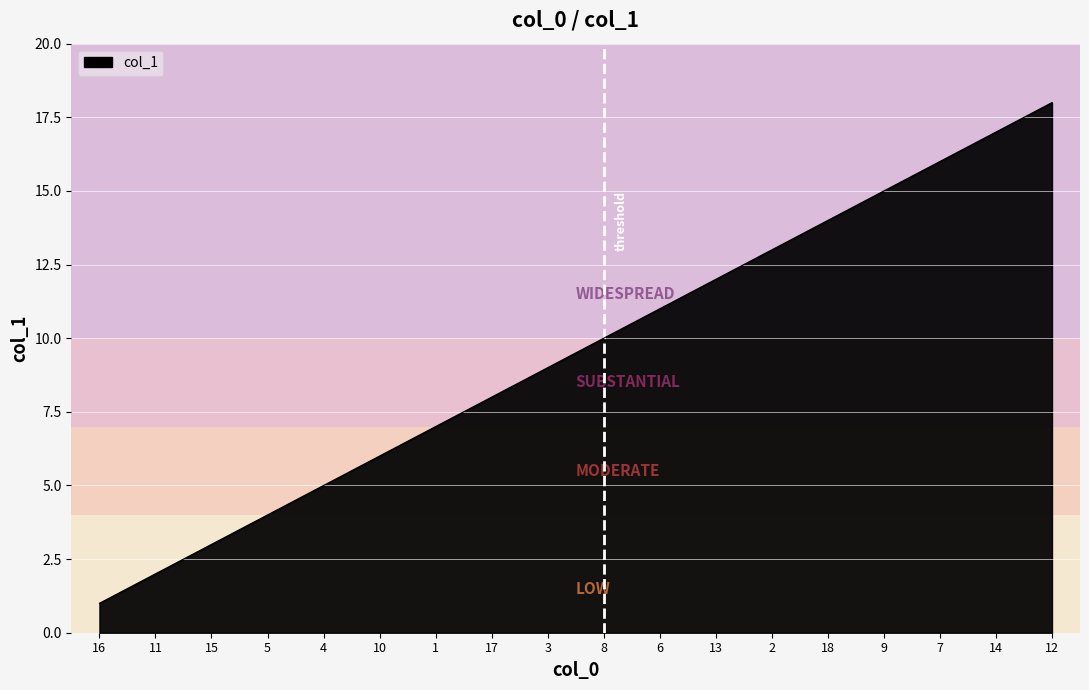

What position from the left is 8?

10